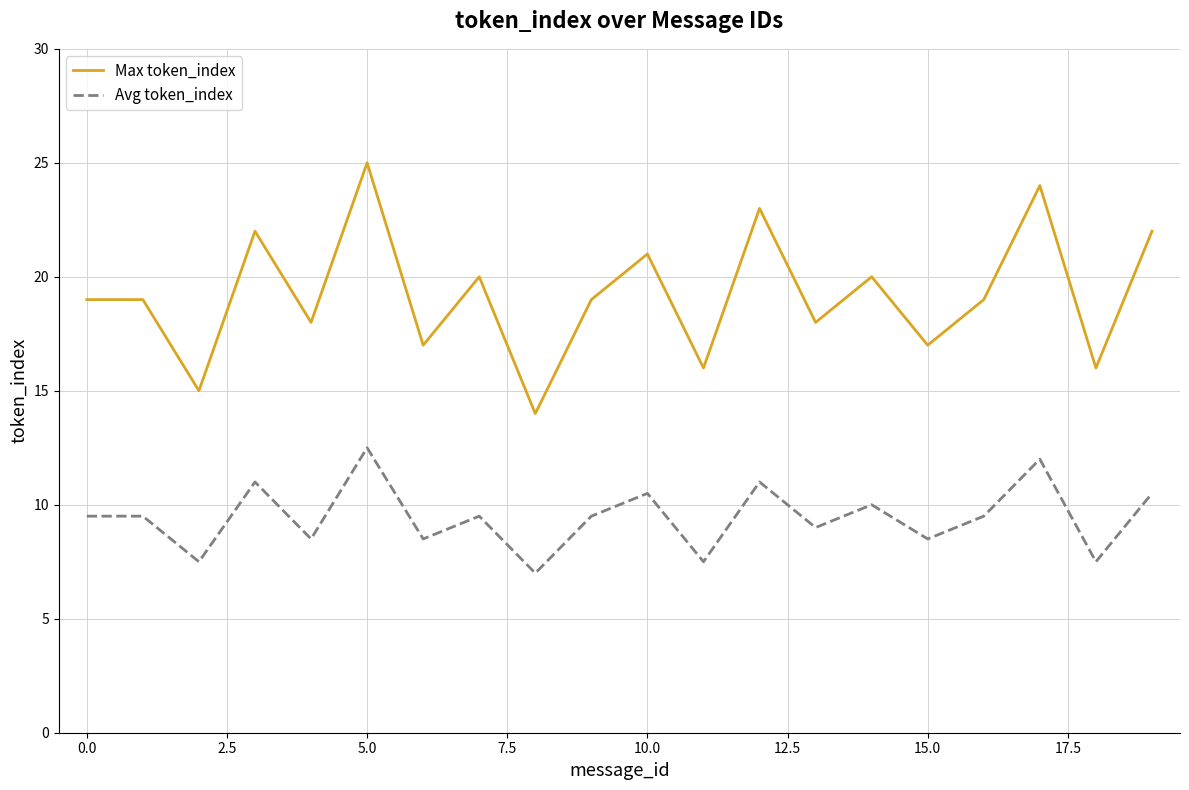

List the series in order of their overall mean, lowest first.

Avg token_index, Max token_index